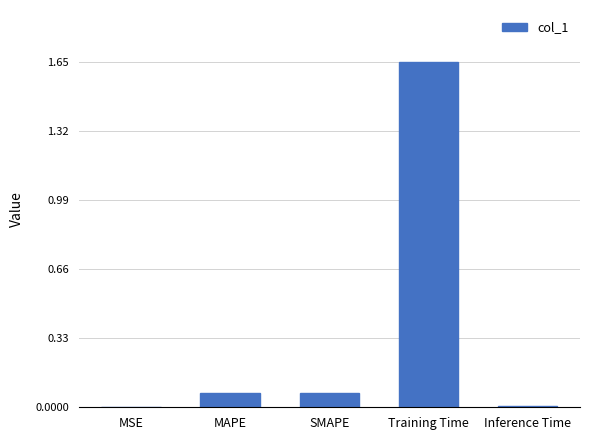

What is the sum of all values?

1.8